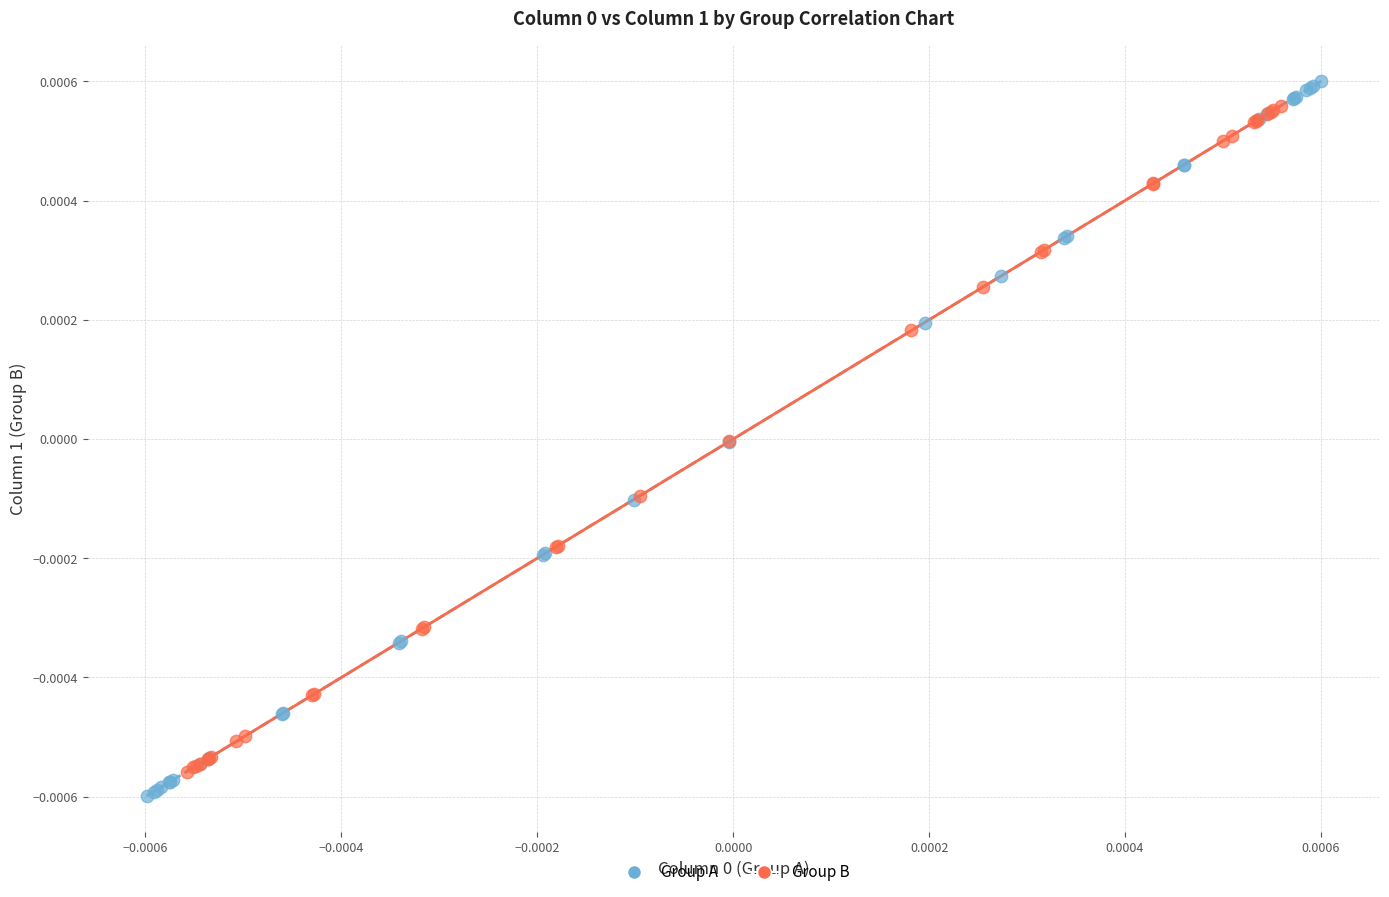

Which series has the largest Y range (max minus min)?

Group A